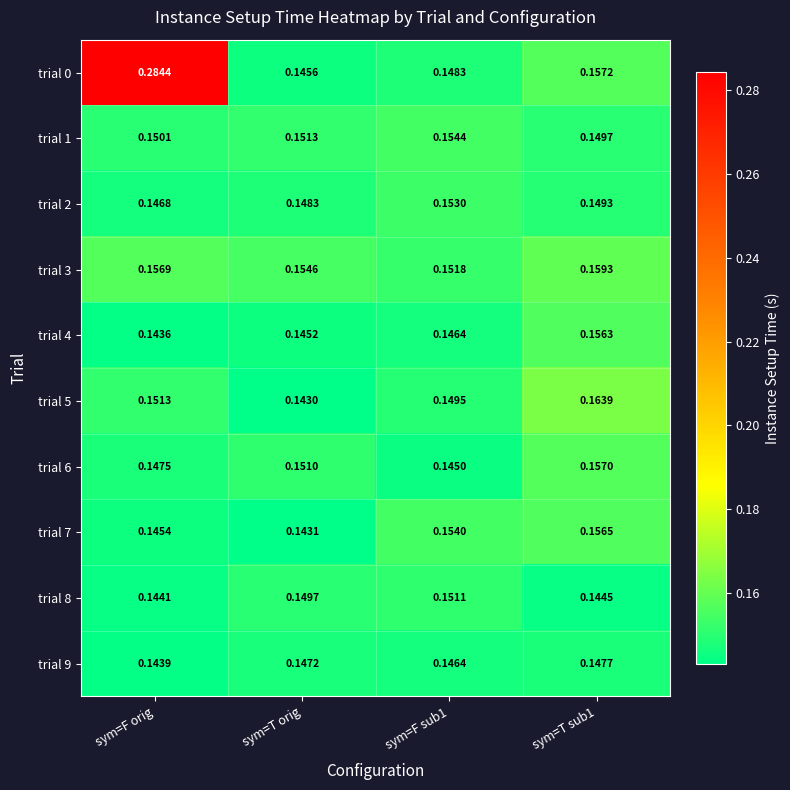

At which category is the sum across all series the highest?

sym=F orig